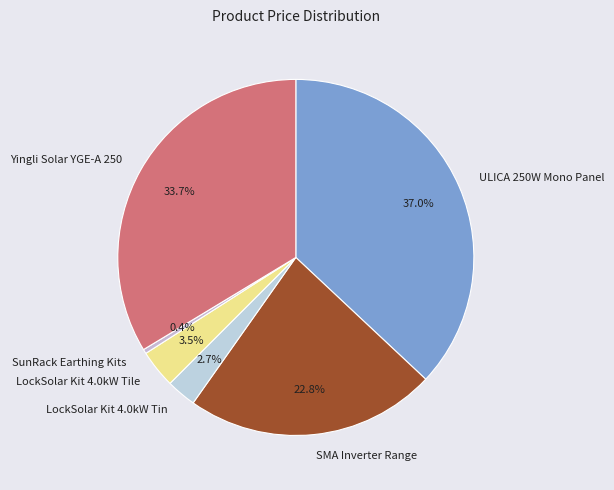

How many segments does this pie chart have?

6